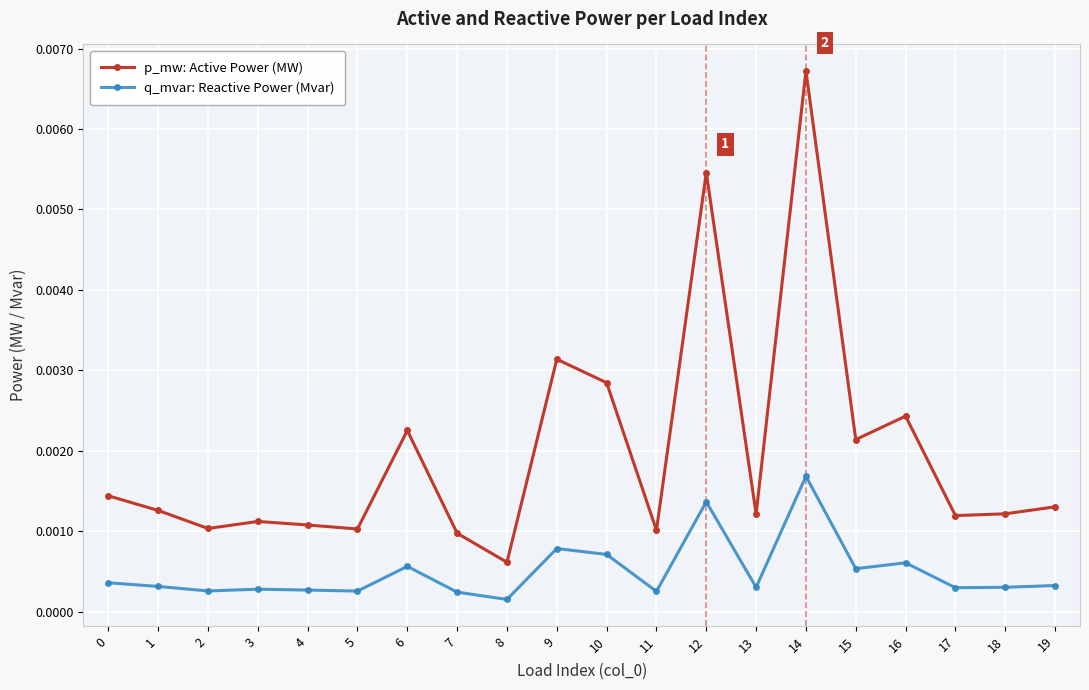

True or false: q_mvar: Reactive Power (Mvar) and p_mw: Active Power (MW) intersect in this chart.

False